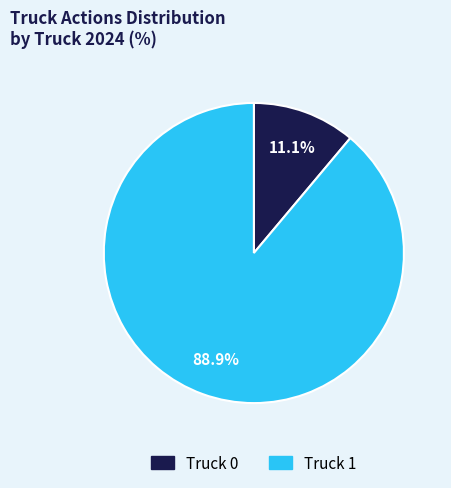

To the nearest percent, what percentage of the pie is Truck 1?

89%